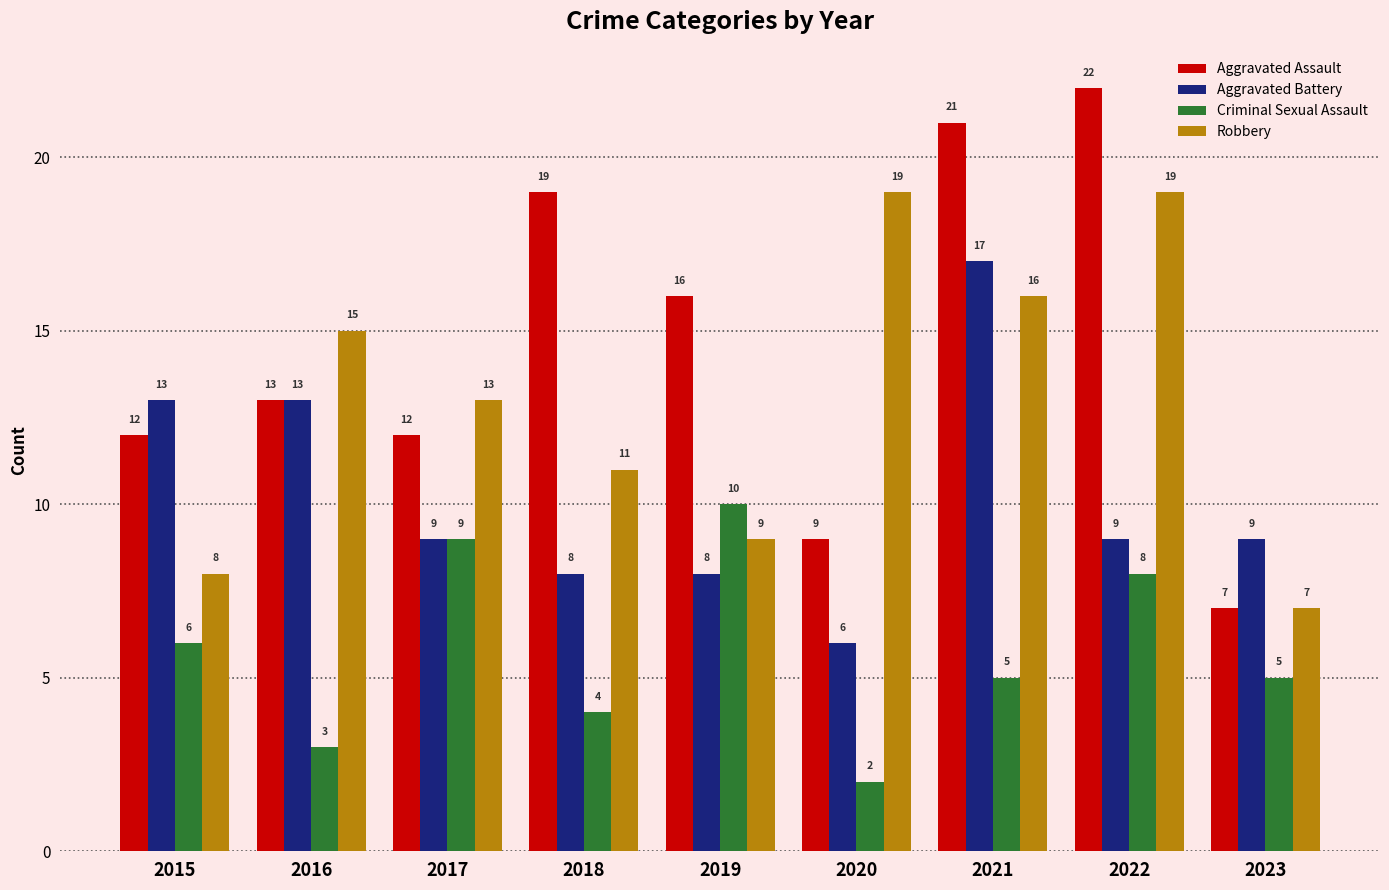

Are the bars grouped side by side (vs. stacked)?

Yes